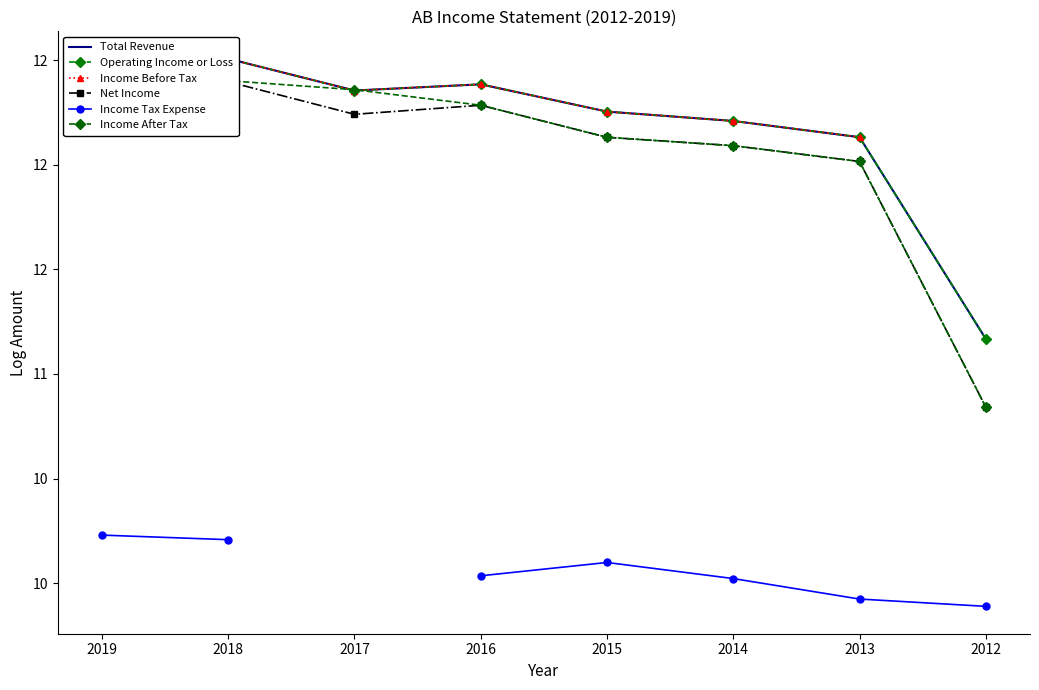

True or false: Net Income has a value of 12.4 at 2019.

True